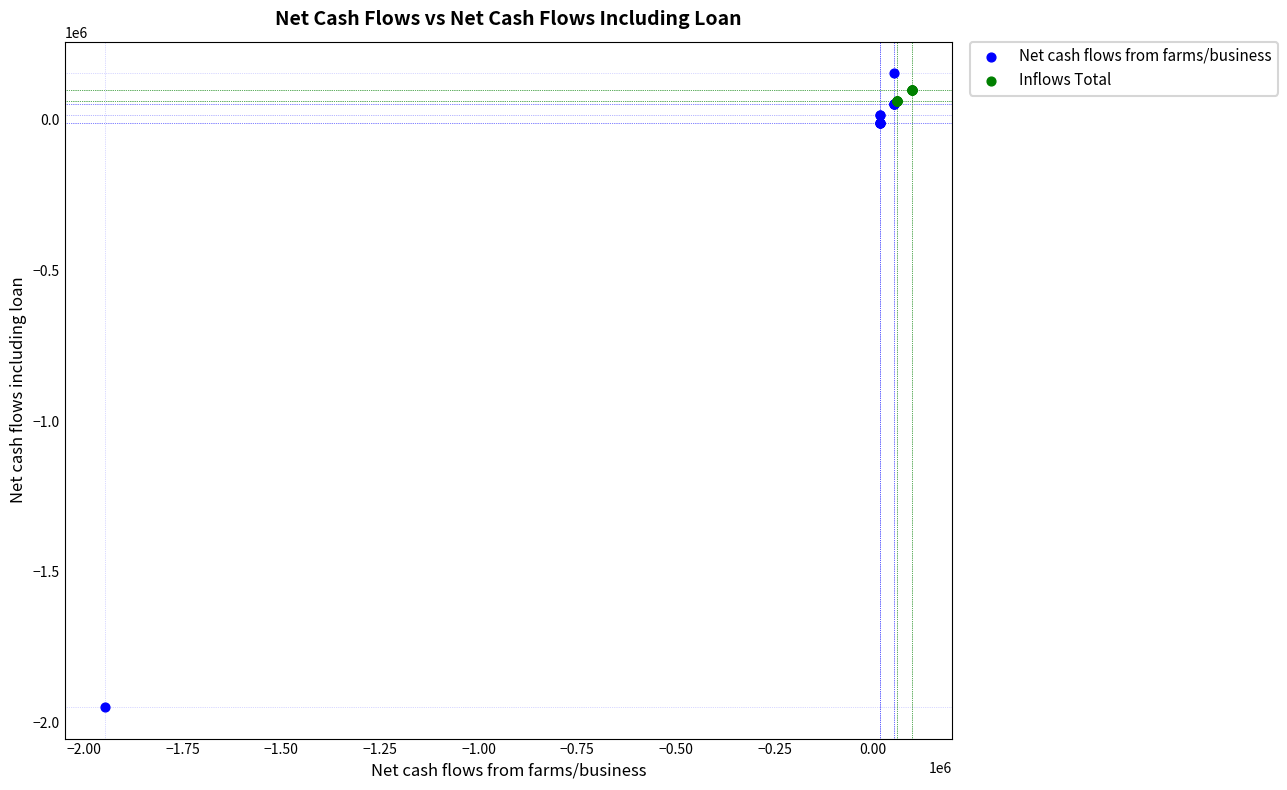

Which series has the largest Y range (max minus min)?

Net cash flows from farms/business